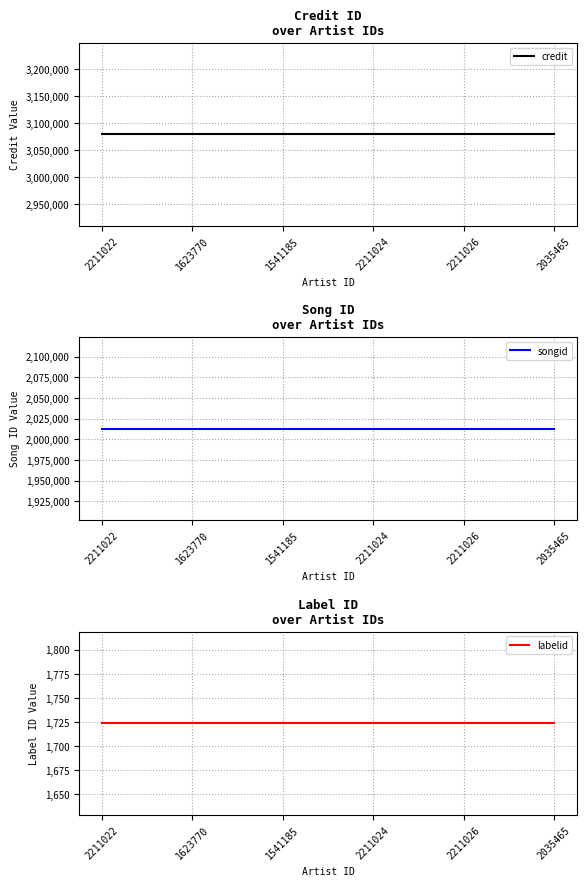

Reading left to right, list all the values displayed in this chart.

credit: 2211022=3079436	1623770=3079436	1541185=3079436	2211024=3079436	2211026=3079436	2035465=3079436
songid: 2211022=2012812	1623770=2012812	1541185=2012812	2211024=2012812	2211026=2012812	2035465=2012812
labelid: 2211022=1724	1623770=1724	1541185=1724	2211024=1724	2211026=1724	2035465=1724